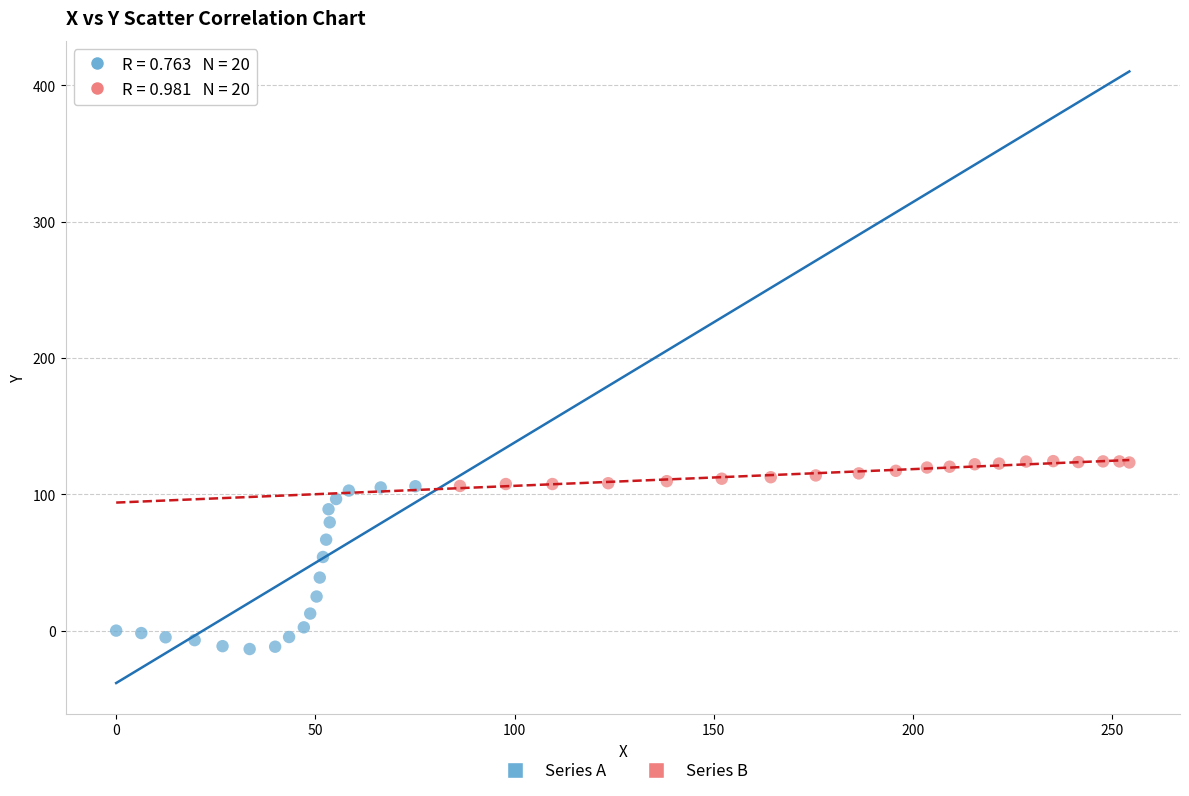

Which series reaches the maximum Y coordinate?

Series B